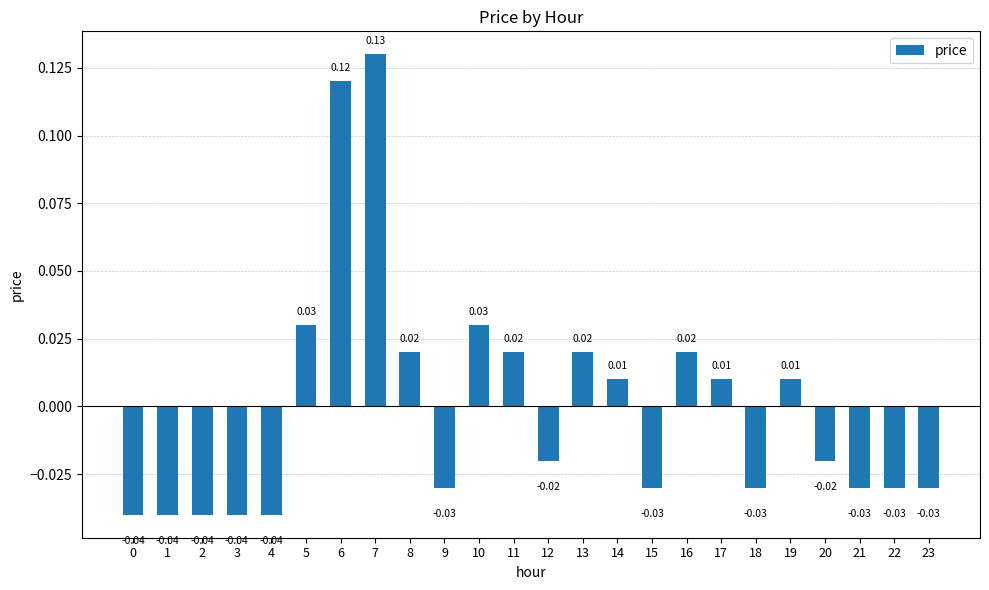

Between 13 and 1, which is larger?

13